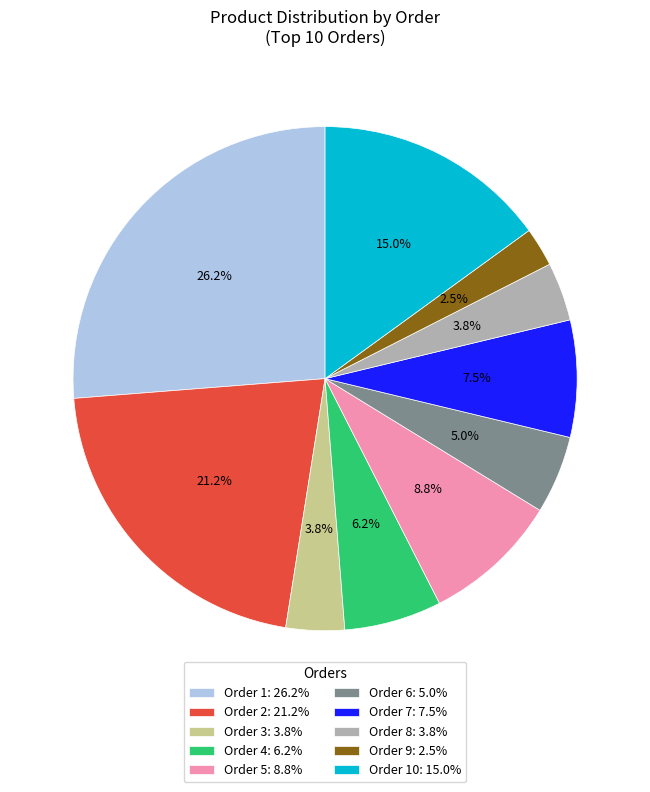

Count the number of slices in the pie.

10